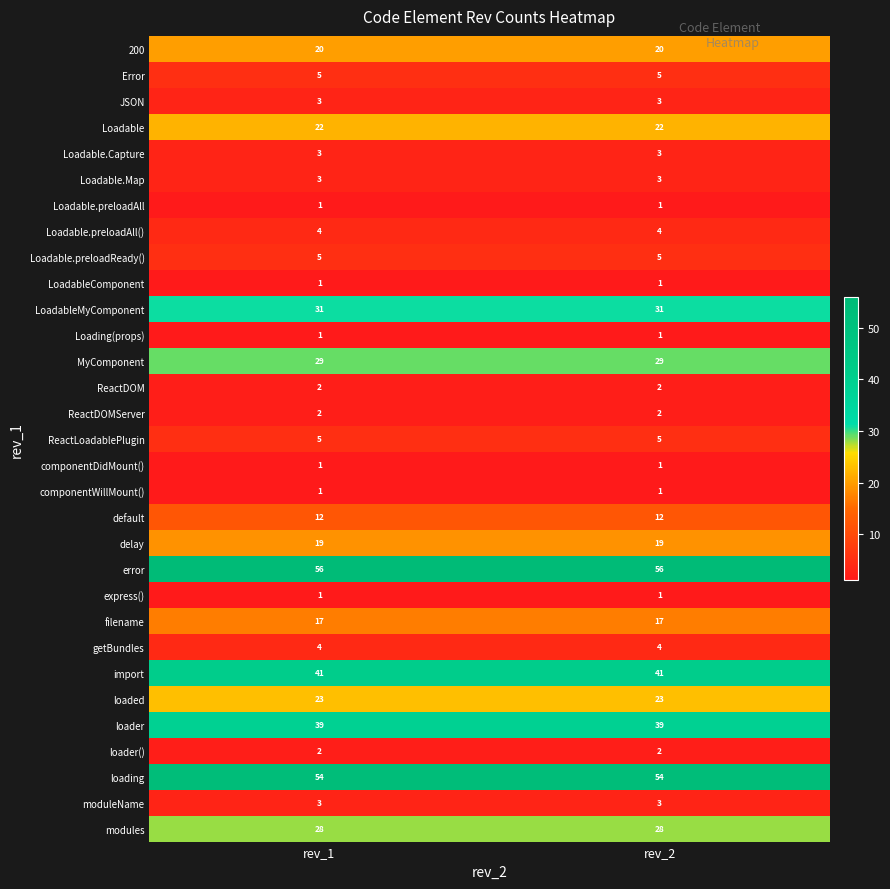

What is the approximate value of default at rev_1?

12